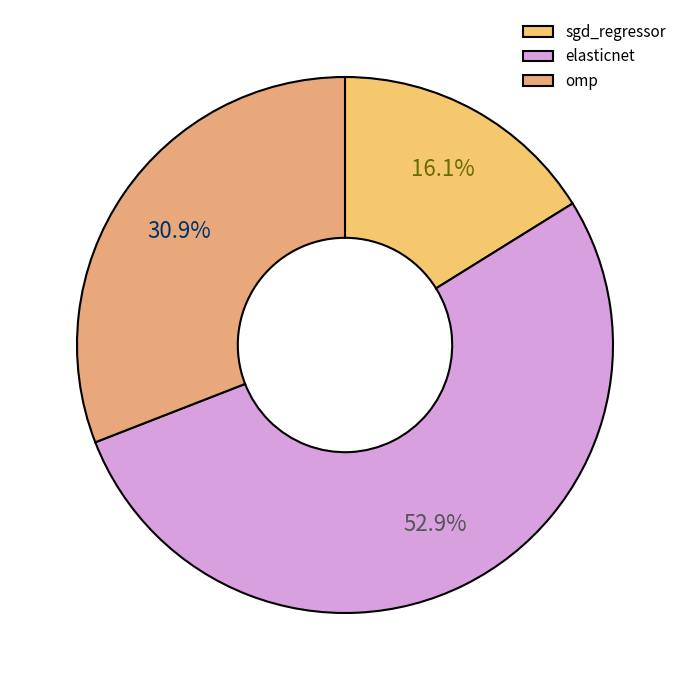

To the nearest percent, what percentage of the pie is elasticnet?

53%